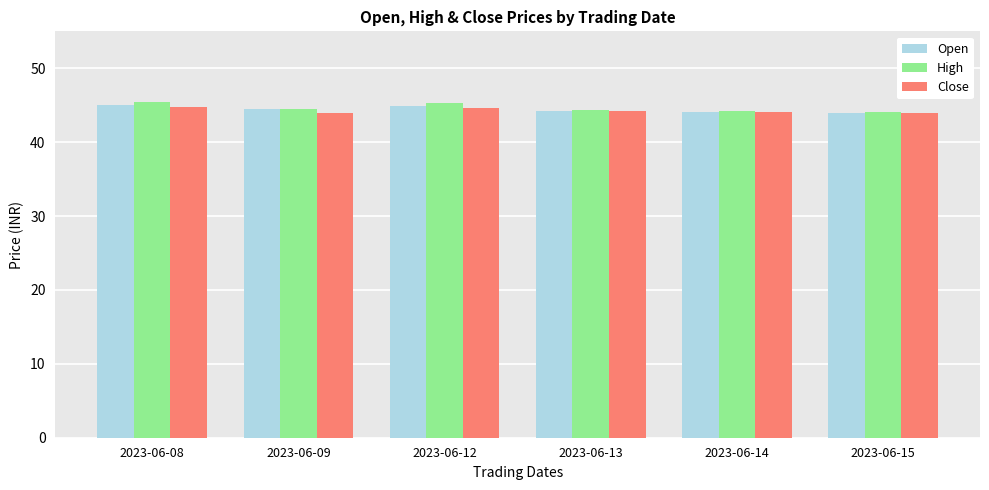

The value of High at 2023-06-13 is 61.0. True or false?

False